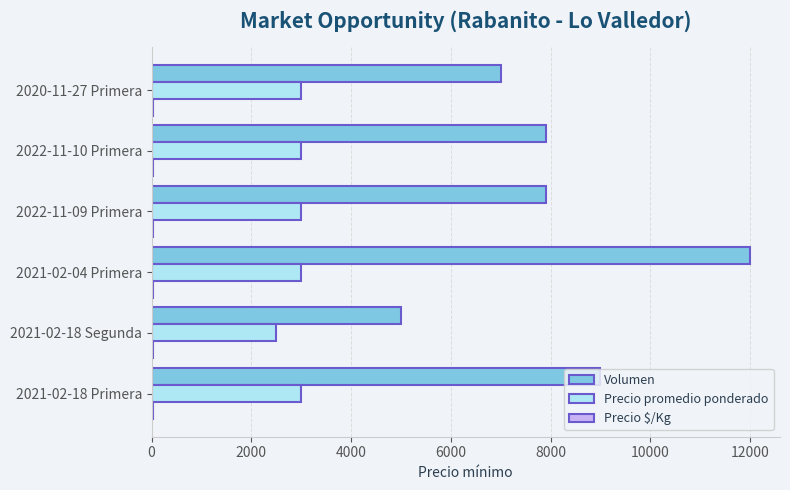

What is the greatest value displayed?

12000